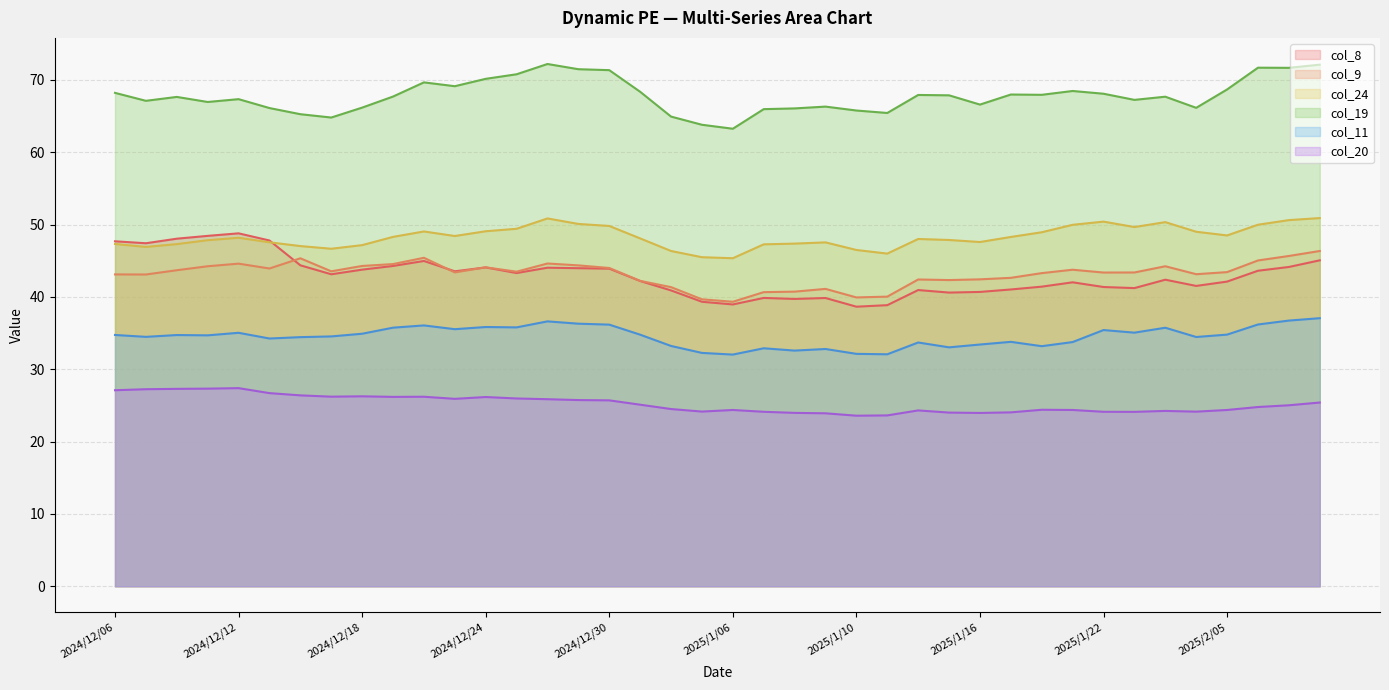

True or false: col_19 and col_24 cross at least once.

False